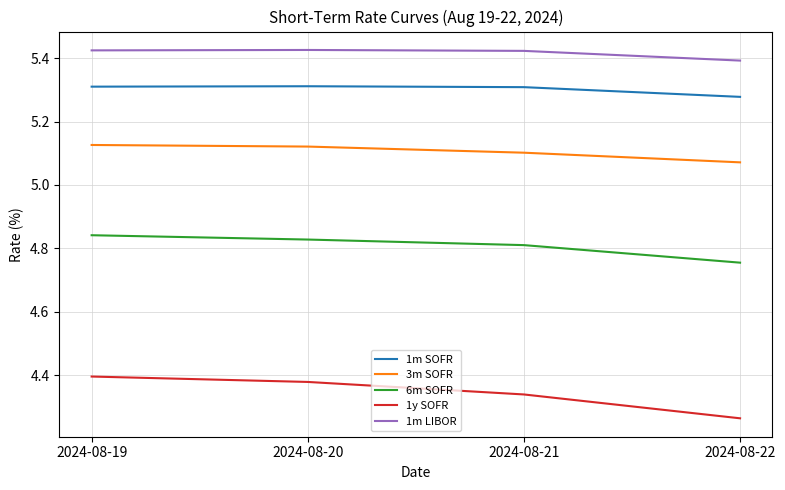

The value of 1m SOFR at 2024-08-22 is 1.4. True or false?

False